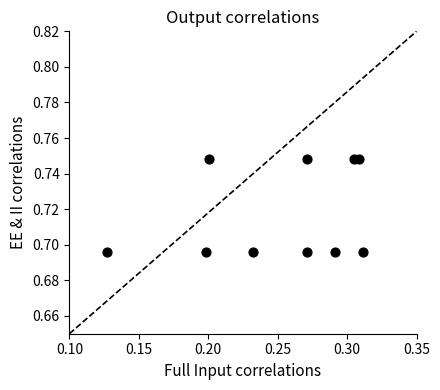

What is the average X value?

0.3